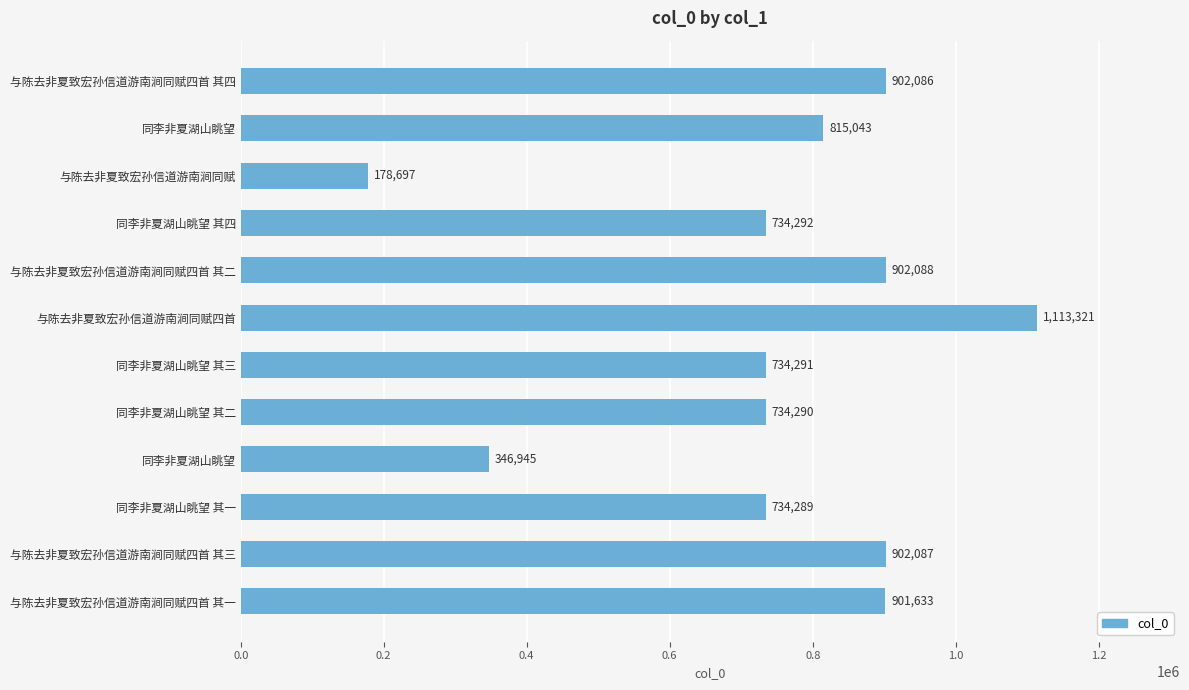

Does the chart contain any negative values?

No